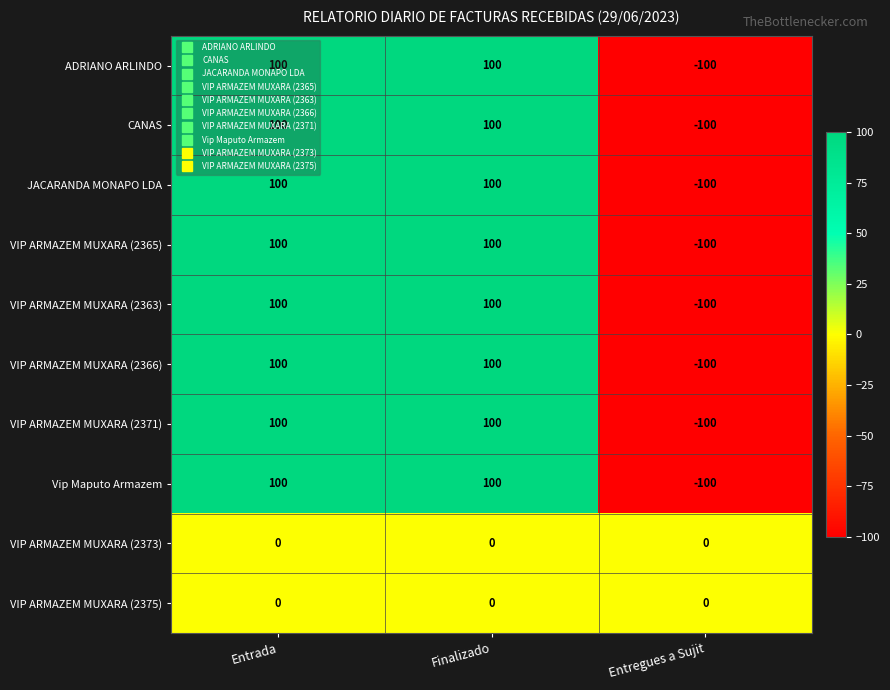

What is the difference between the maximum and minimum values in the VIP ARMAZEM MUXARA (2363) series?

200